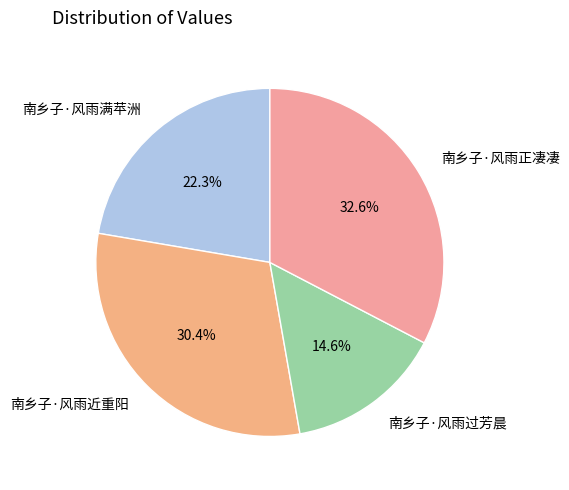

To the nearest percent, what is the difference between the 南乡子·风雨正凄凄 and 南乡子·风雨近重阳 slice percentages?

2%